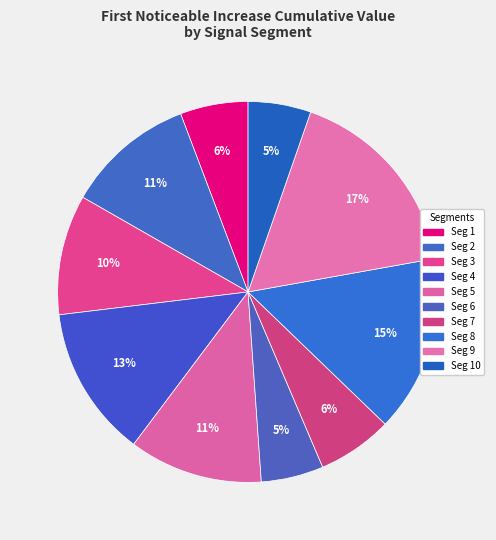

Rank the categories by value from lowest to highest.

signal segment 6, signal segment 10, signal segment 1, signal segment 7, signal segment 3, signal segment 2, signal segment 5, signal segment 4, signal segment 8, signal segment 9